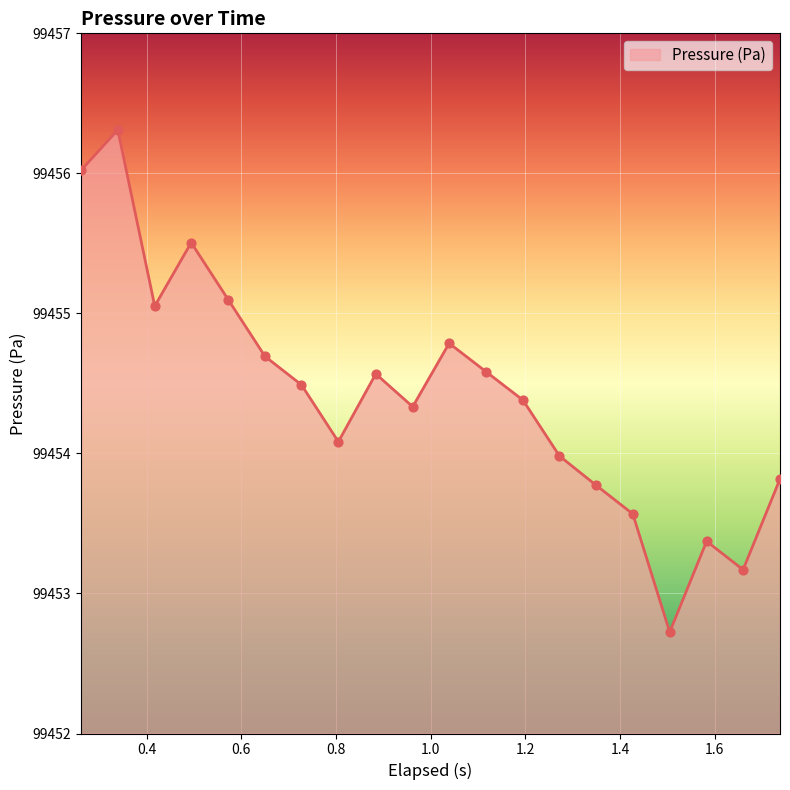

What is the greatest value displayed?

99456.3